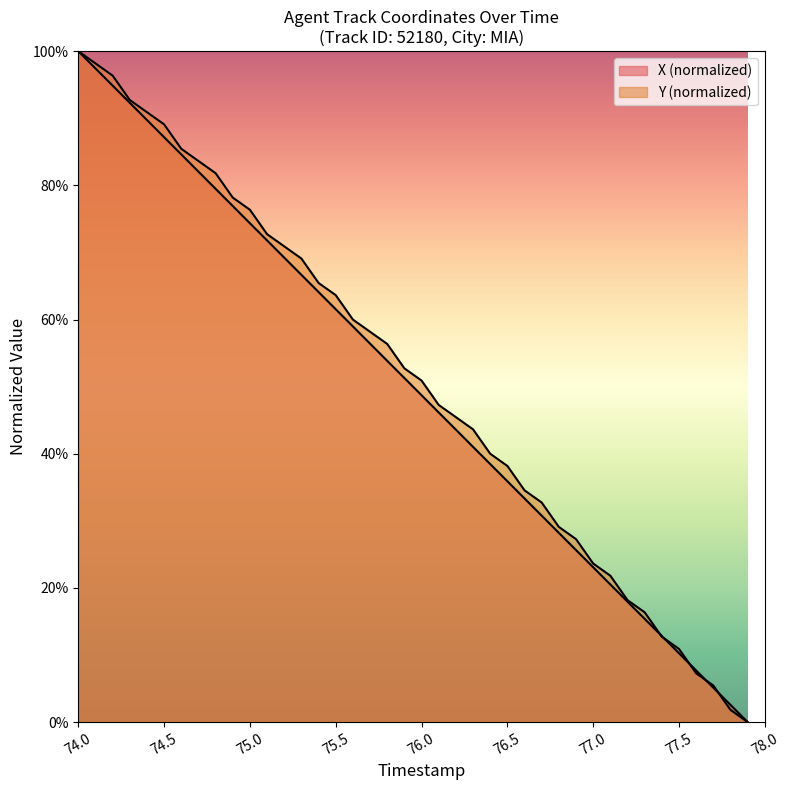

Does the chart display data point markers on the line(s)?

No